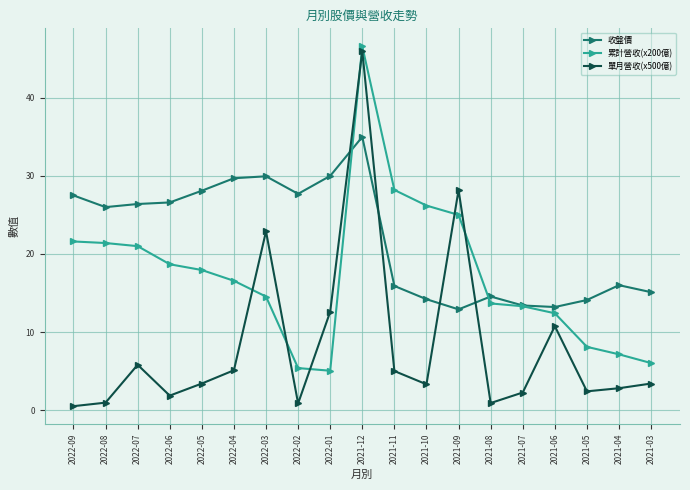

At which label does 收盤價 reach its peak?

2021-12